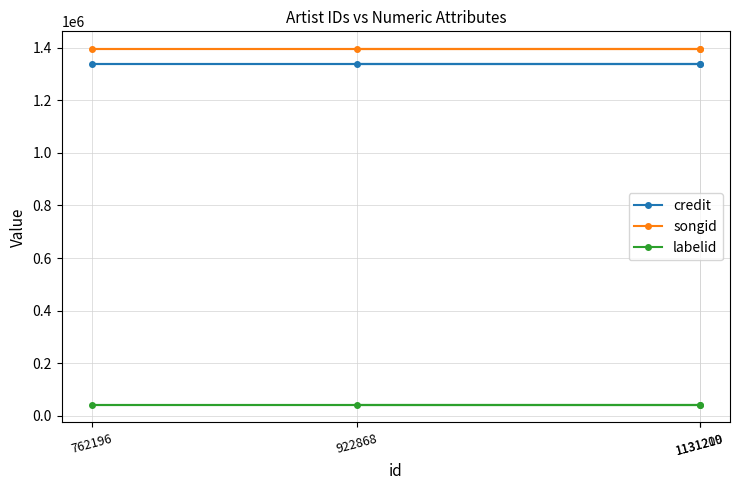

What is the value of the credit point at the 1st from the left?

1335647